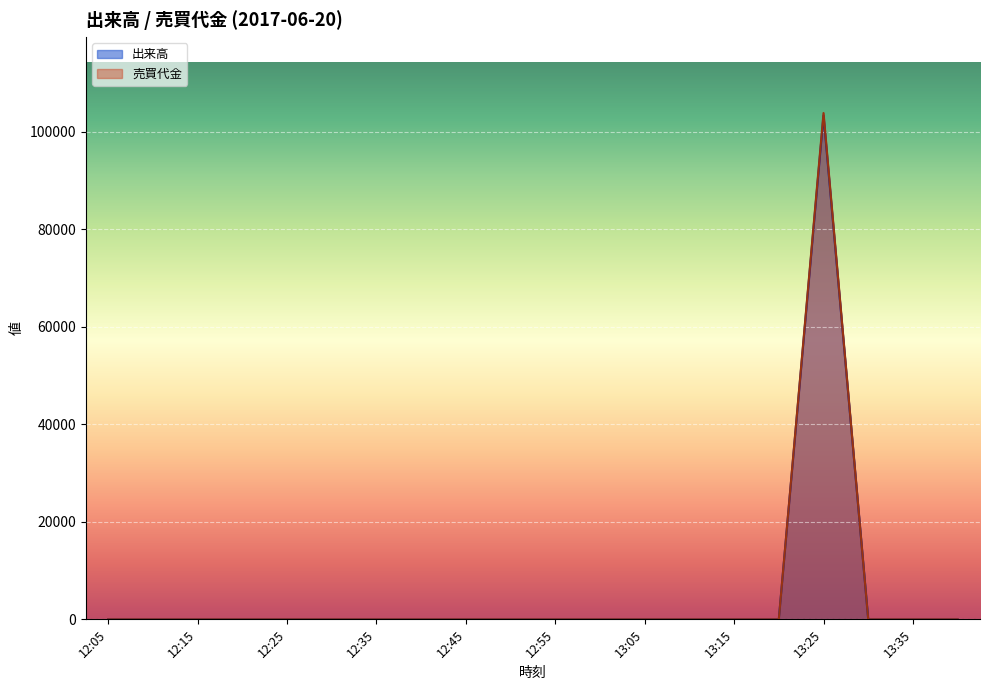

At which category is the sum across all series the highest?

13:25